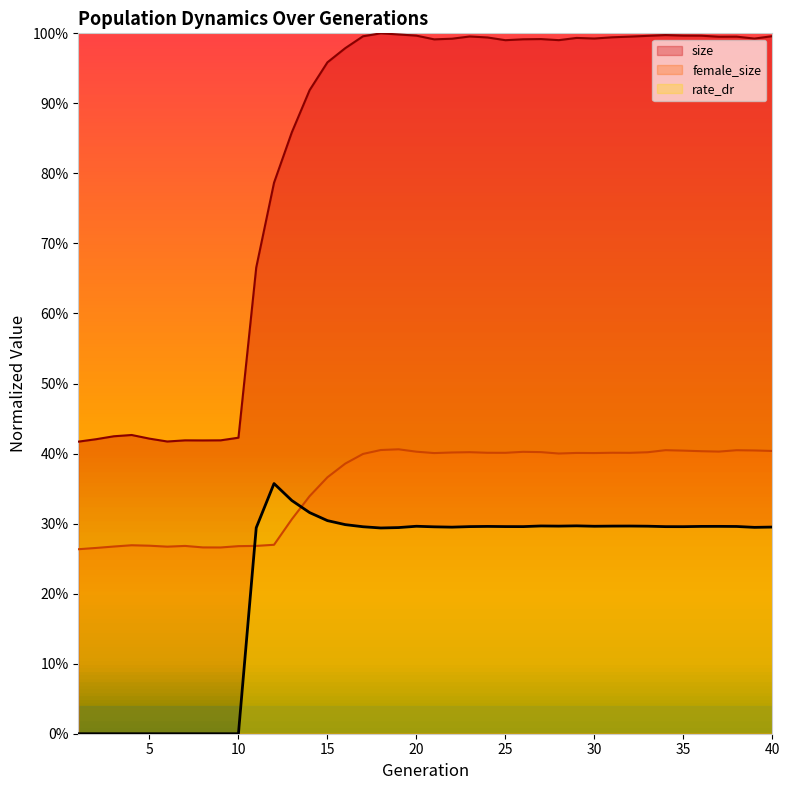

How many distinct data groups are displayed?

3